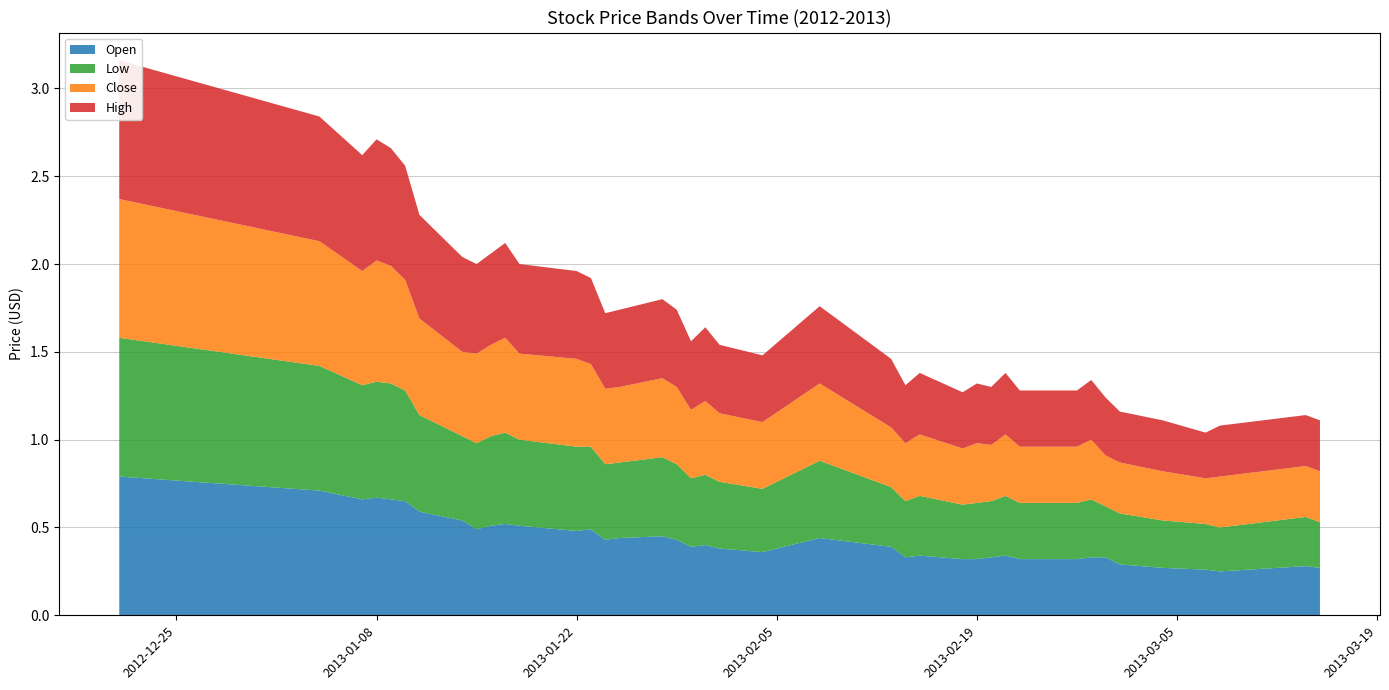

Reading left to right, transcribe all the data shown in this chart.

Open: 0.8	0.7	0.7	0.7	0.7	0.7	0.6	0.5	0.5	0.5	0.5	0.5	0.5	0.5	0.4	0.4	0.5	0.4	0.4	0.4	0.4	0.4	0.4	0.4	0.3	0.3	0.3	0.3	0.3	0.3	0.3	0.3	0.3	0.3	0.3	0.3	0.3	0.2	0.3	0.3
Low: 0.8	0.7	0.7	0.7	0.7	0.6	0.6	0.5	0.5	0.5	0.5	0.5	0.5	0.5	0.4	0.4	0.5	0.4	0.4	0.4	0.4	0.4	0.4	0.3	0.3	0.3	0.3	0.3	0.3	0.3	0.3	0.3	0.3	0.3	0.3	0.3	0.3	0.2	0.3	0.3
Close: 0.8	0.7	0.7	0.7	0.7	0.6	0.6	0.5	0.5	0.5	0.5	0.5	0.5	0.5	0.4	0.4	0.5	0.4	0.4	0.4	0.4	0.4	0.4	0.3	0.3	0.3	0.3	0.3	0.3	0.3	0.3	0.3	0.3	0.3	0.3	0.3	0.3	0.3	0.3	0.3
High: 0.8	0.7	0.7	0.7	0.7	0.7	0.6	0.5	0.5	0.5	0.5	0.5	0.5	0.5	0.4	0.4	0.5	0.4	0.4	0.4	0.4	0.4	0.4	0.4	0.3	0.3	0.3	0.3	0.3	0.3	0.3	0.3	0.3	0.3	0.3	0.3	0.3	0.3	0.3	0.3